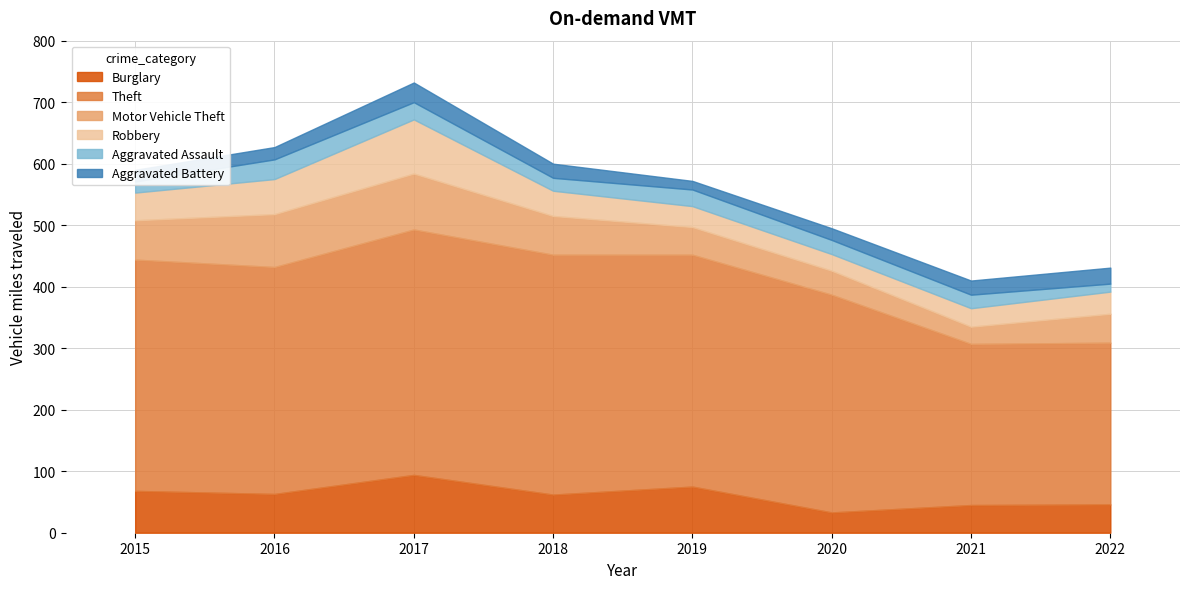

What is the greatest value displayed?

399